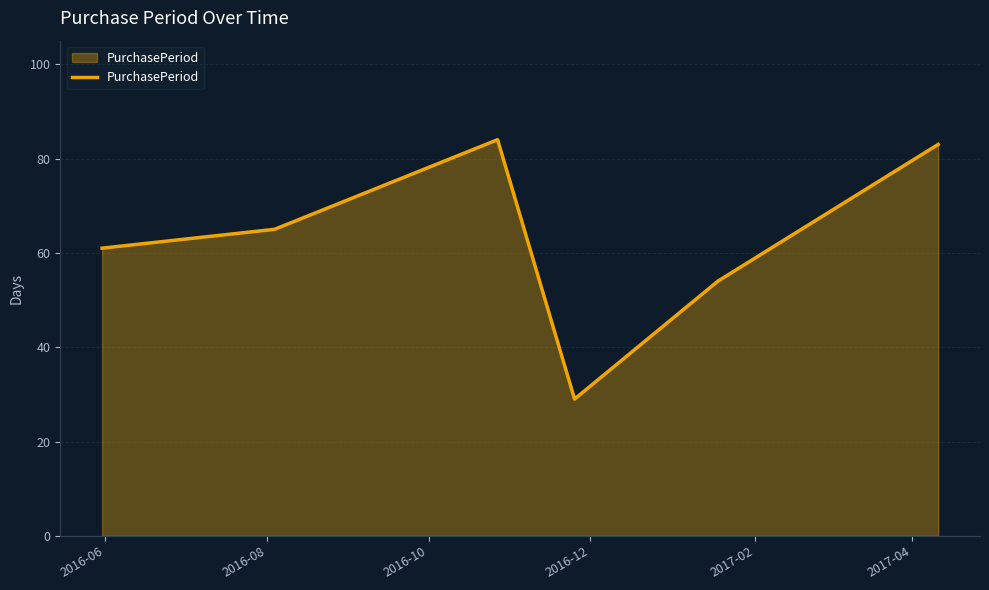

What is the smallest value displayed?

29